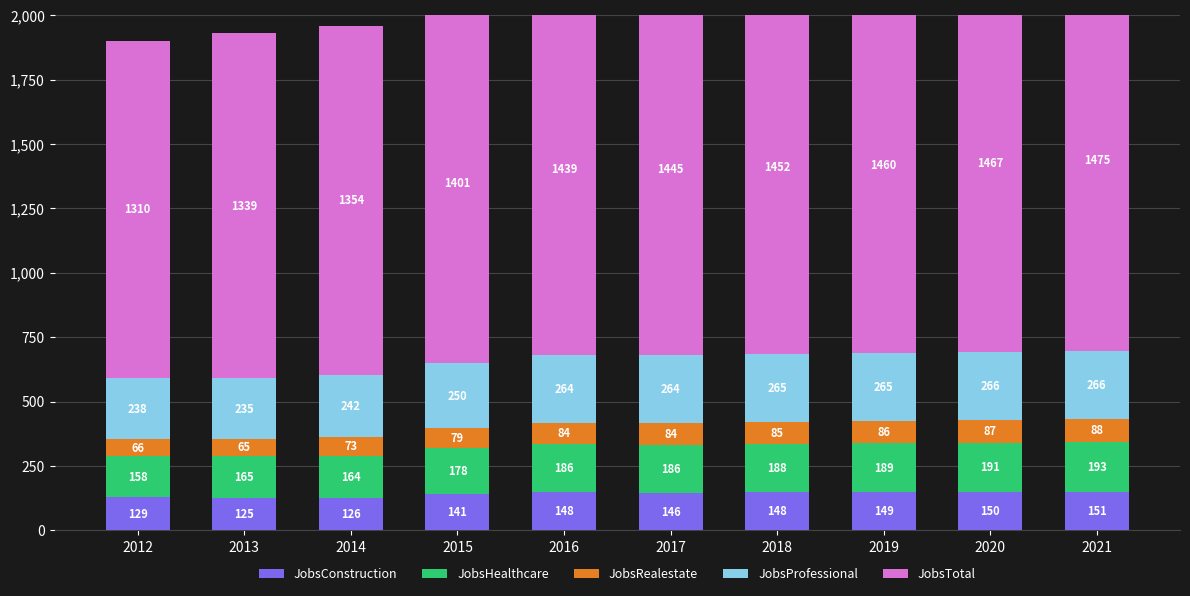

At which category is the sum across all series the highest?

2021